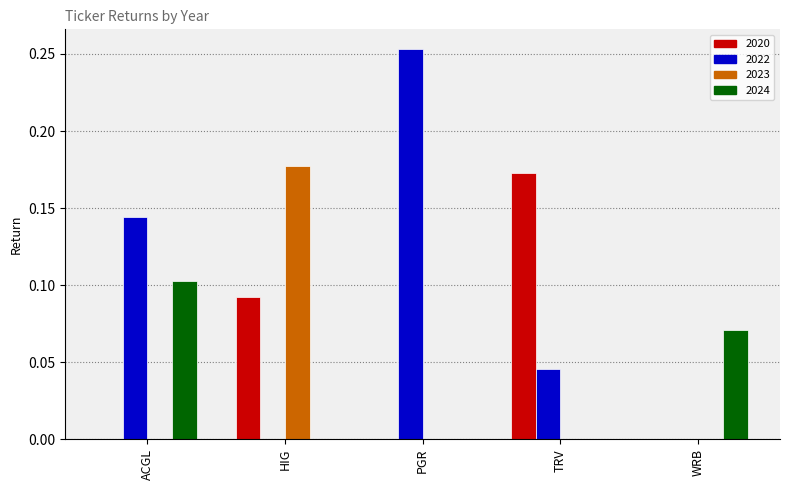

What is the sum of all 2022 values?

0.4